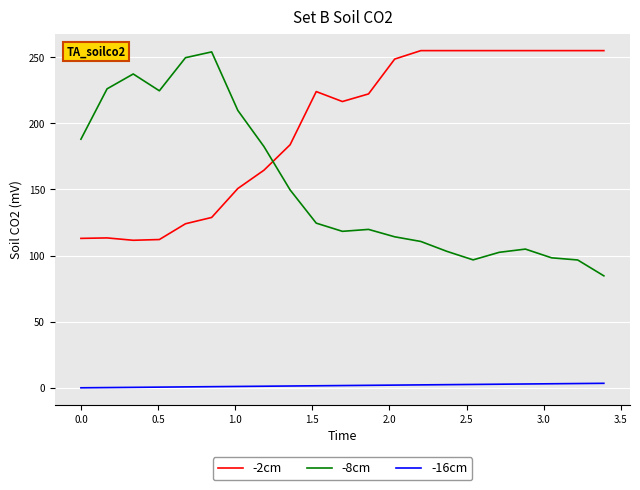

How many distinct data groups are displayed?

3